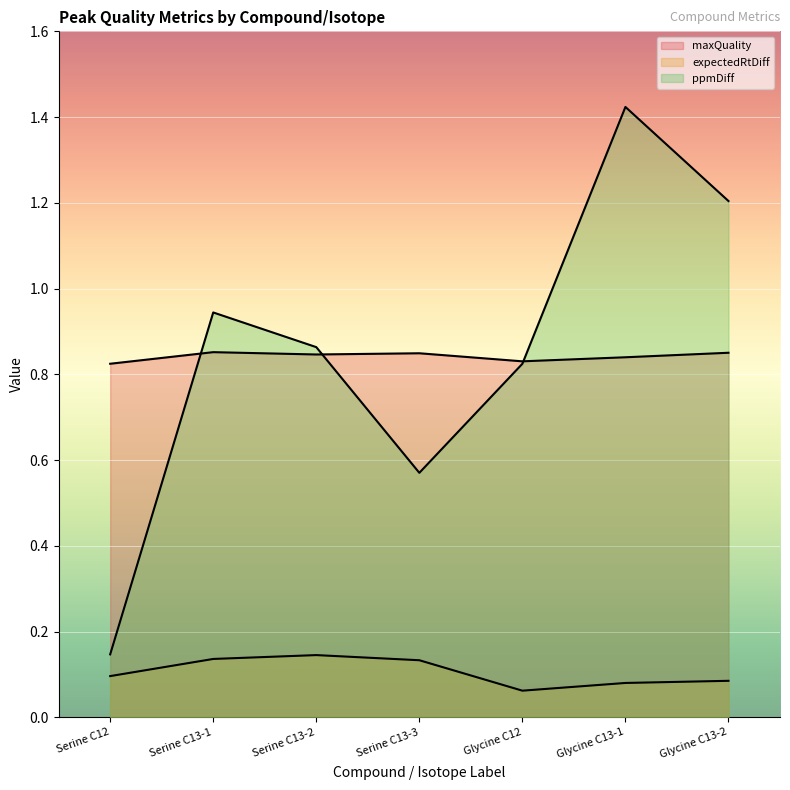

True or false: maxQuality has more than 0 interior local peaks.

True